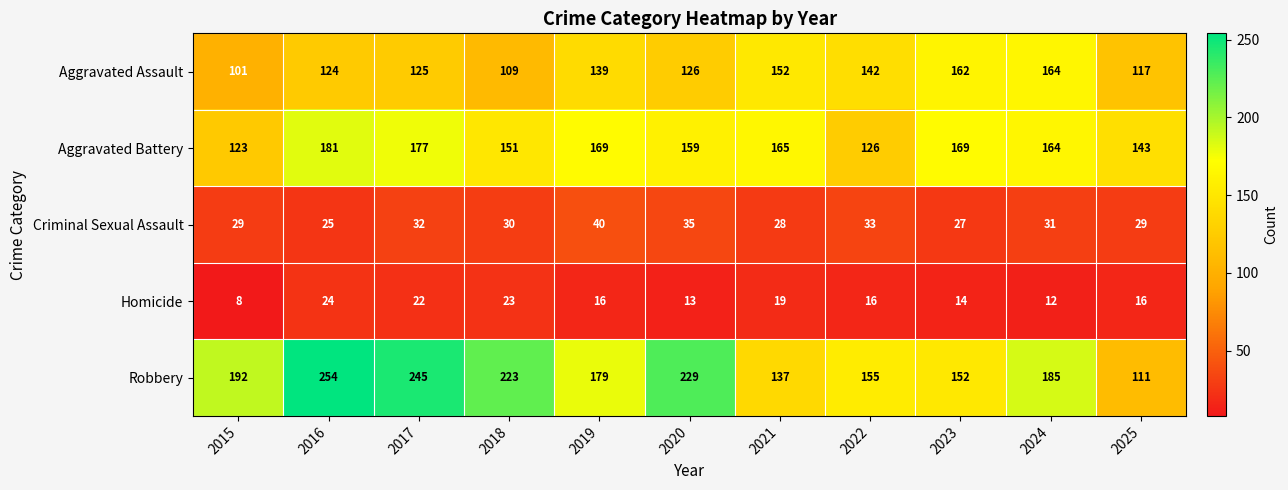

What is the average value of the Aggravated Battery series?

157